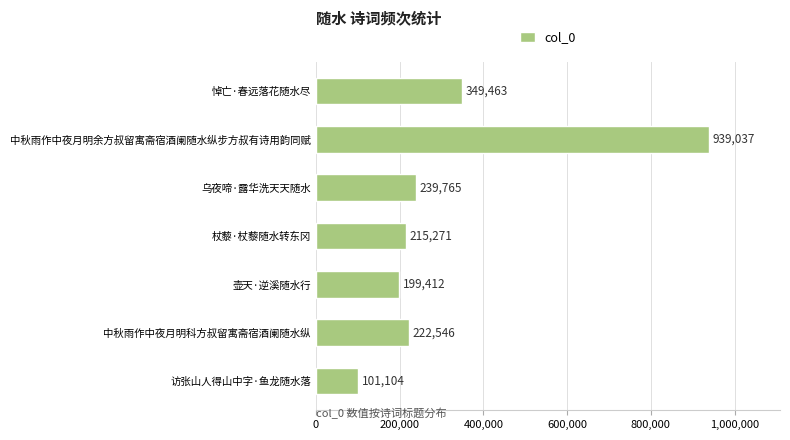

Count the number of data series in this chart.

1